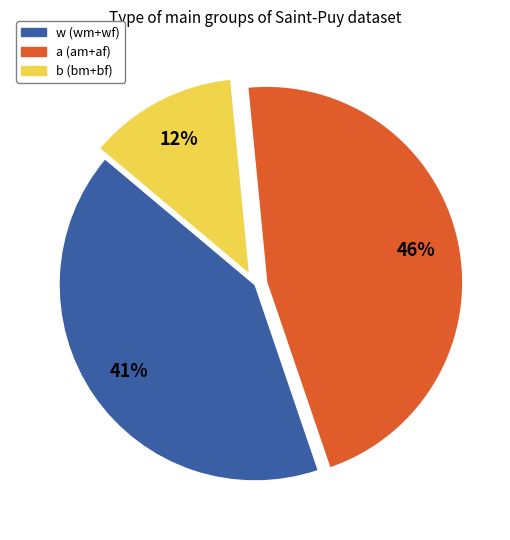

To the nearest percent, what is the difference between the largest and smallest slice percentages?

34%